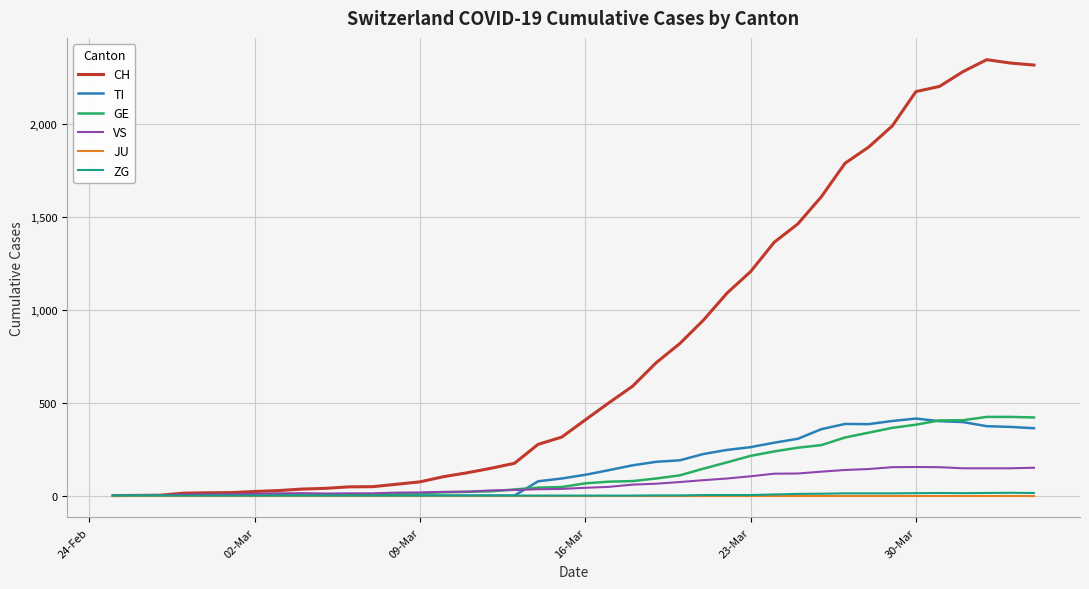

Which series has the largest range (max minus min)?

CH